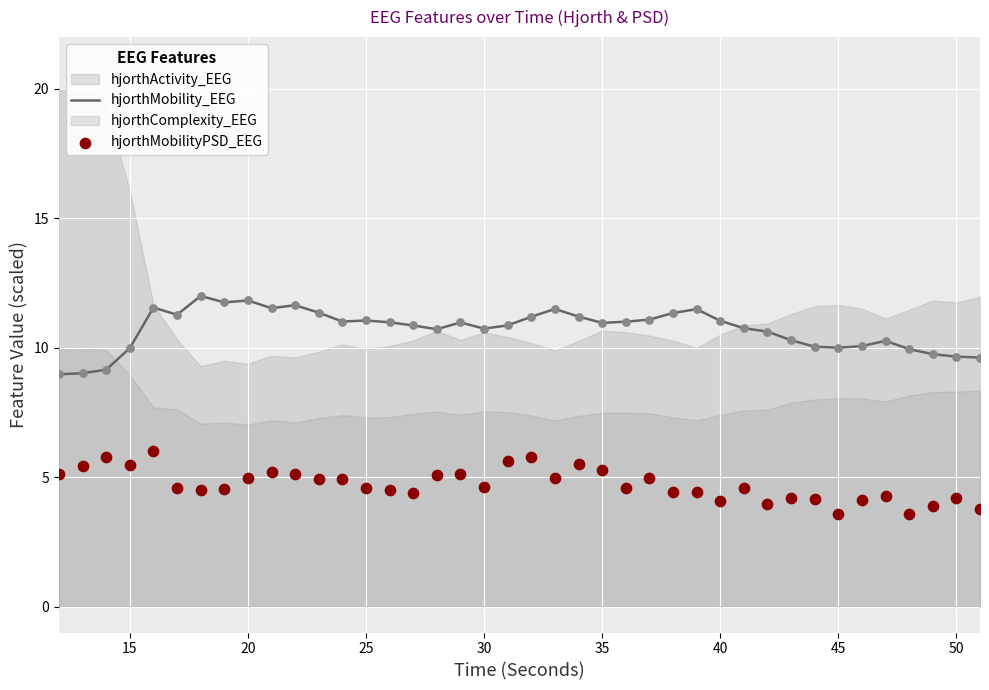

What is the lowest value of the hjorthMobility_EEG series?

9.0